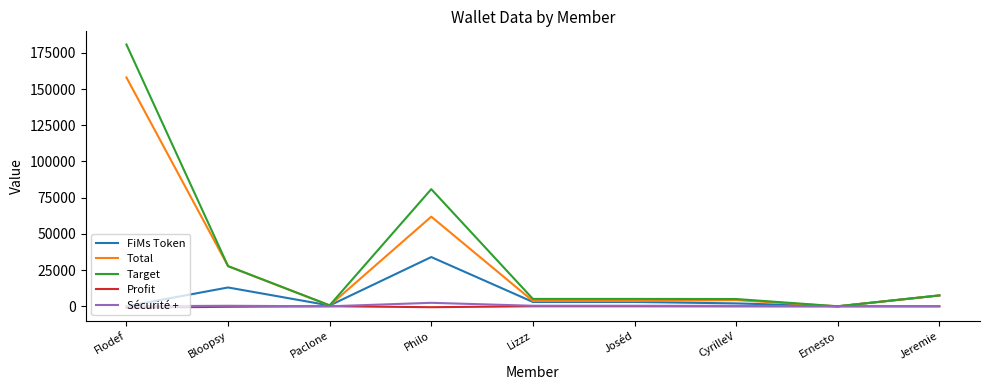

The FiMs Token series shows -19827.3 at Flodef. True or false?

False